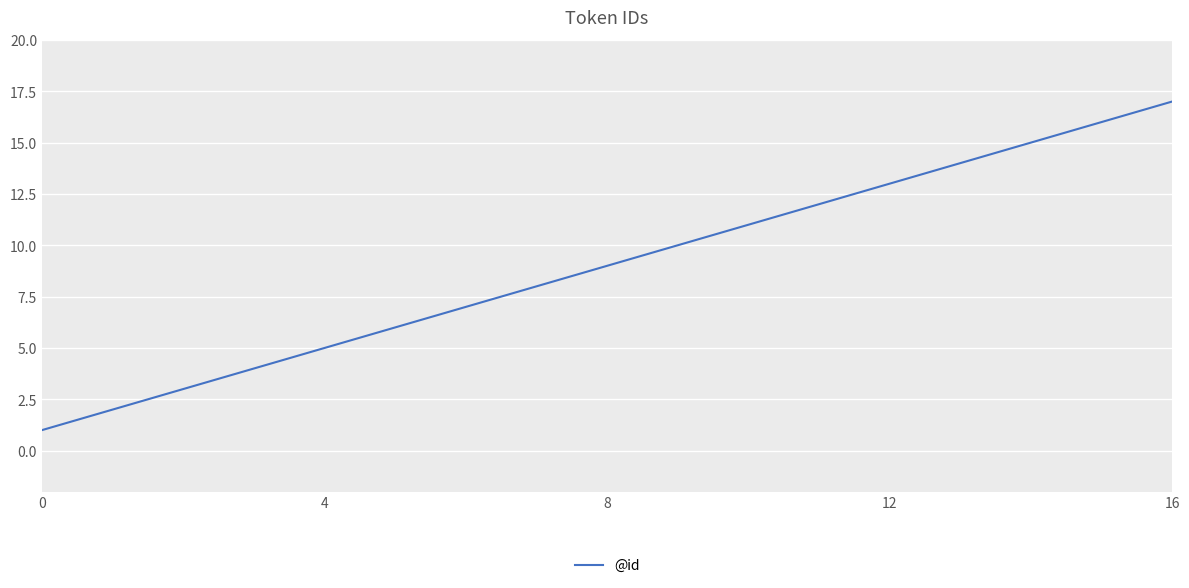

Is it true that @id equals 1 at 0?

True